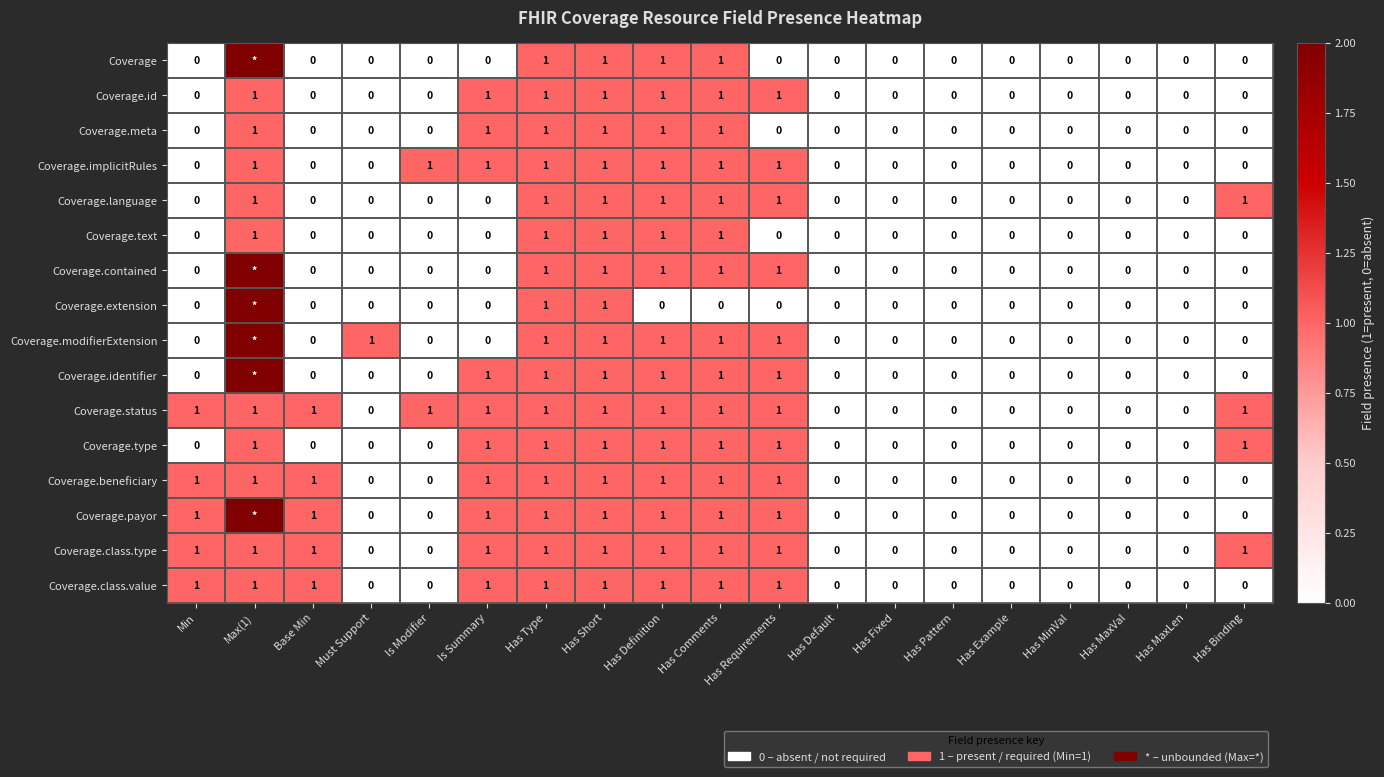

Which label corresponds to the largest value in the chart?

Max(1)